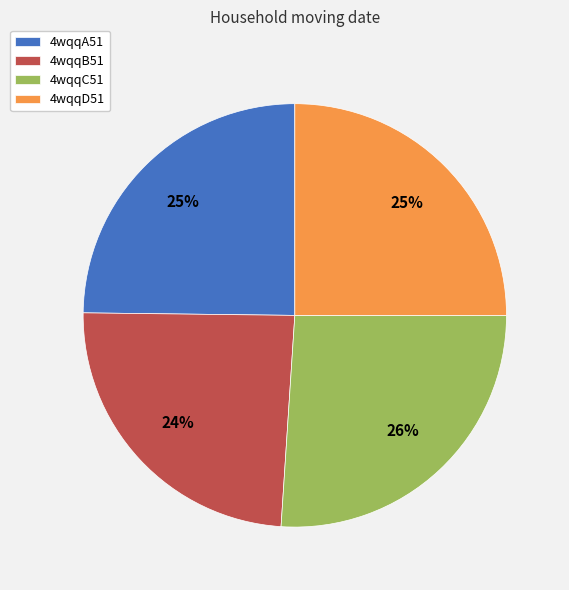

To the nearest percent, what portion does 4wqqC51 represent?

26%